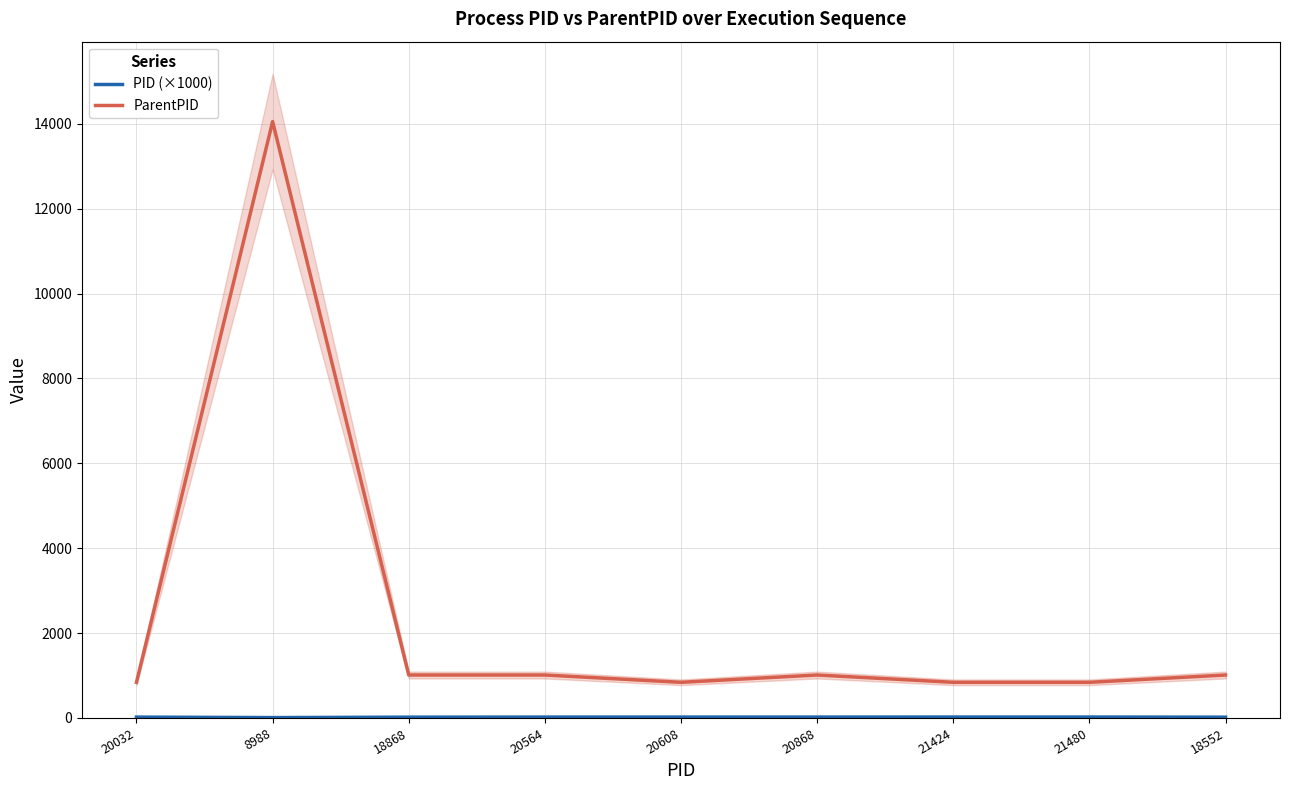

Does the chart have visible grid lines?

Yes